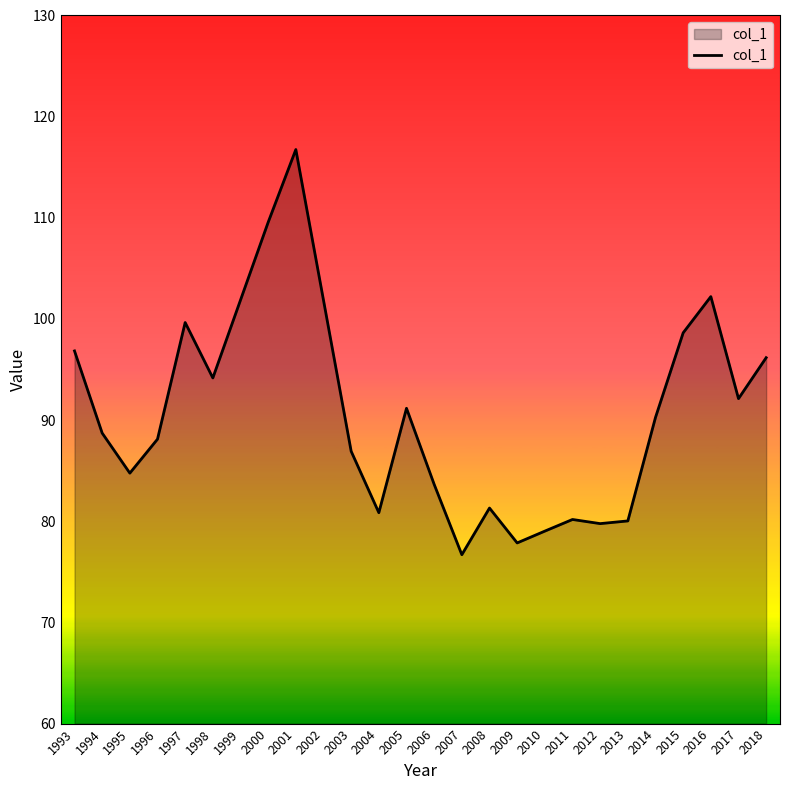

How many lines are shown in the chart?

1